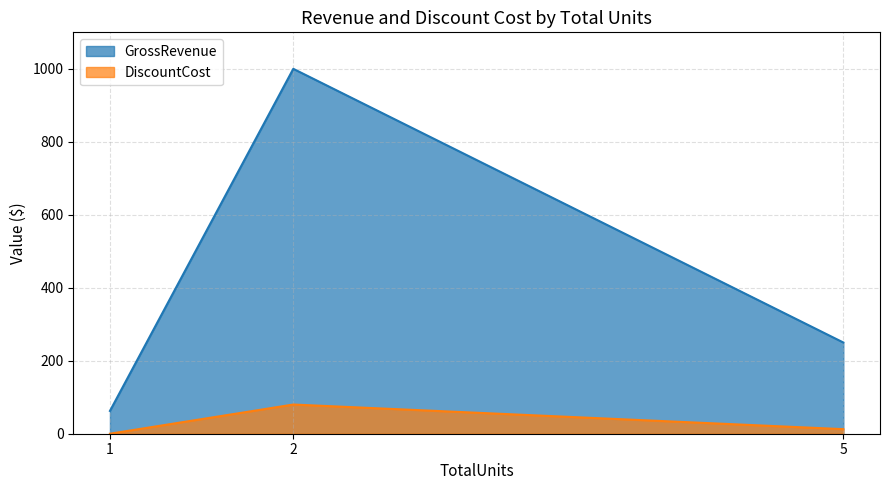

How many data points in DiscountCost are less than 12?

1